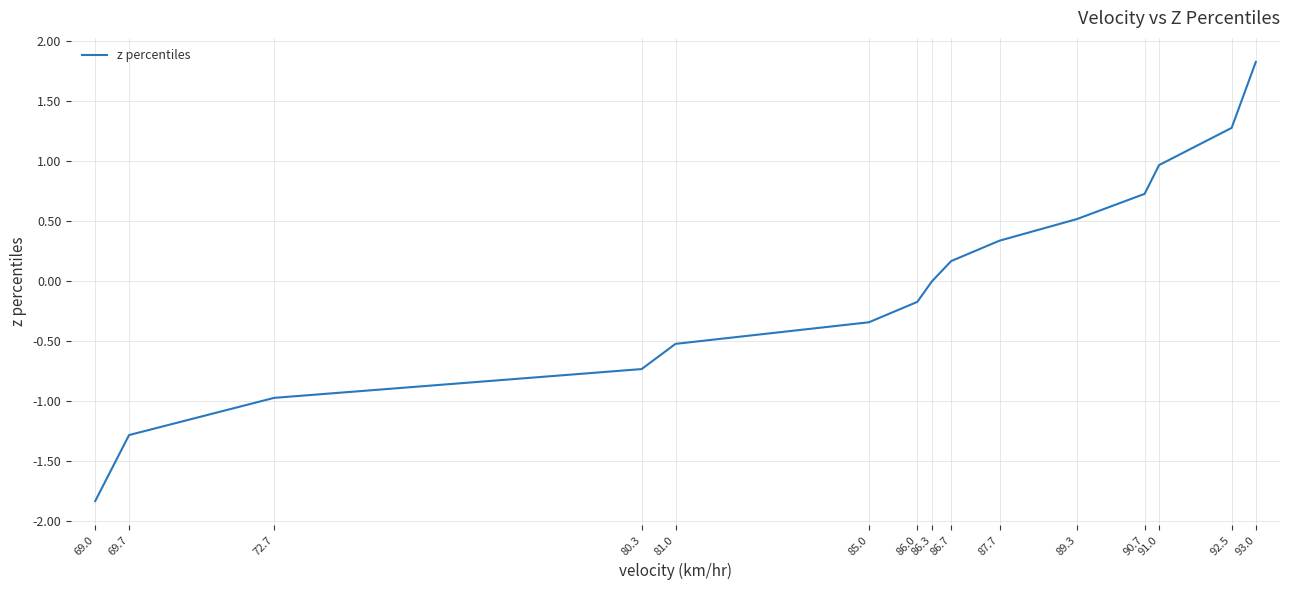

List the labels in order of value, smallest first.

69.0, 69.7, 72.7, 80.3, 81.0, 85.0, 86.0, 86.3, 86.7, 87.7, 89.3, 90.7, 91.0, 92.5, 93.0